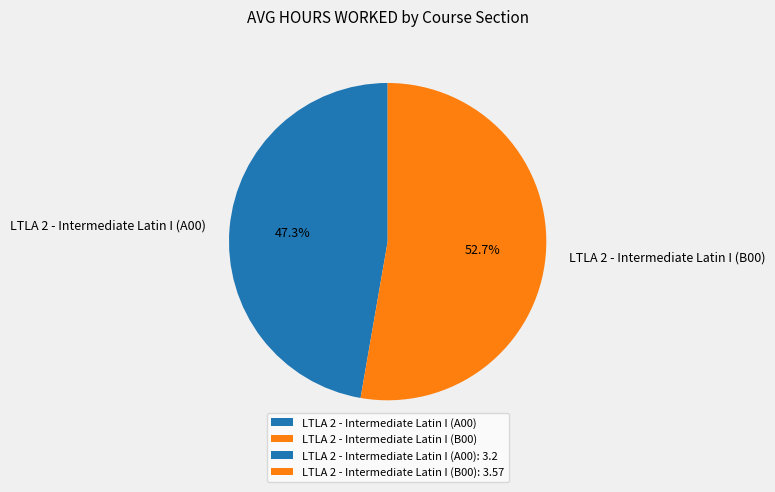

Which slice is the largest?

LTLA 2 - Intermediate Latin I (B00)